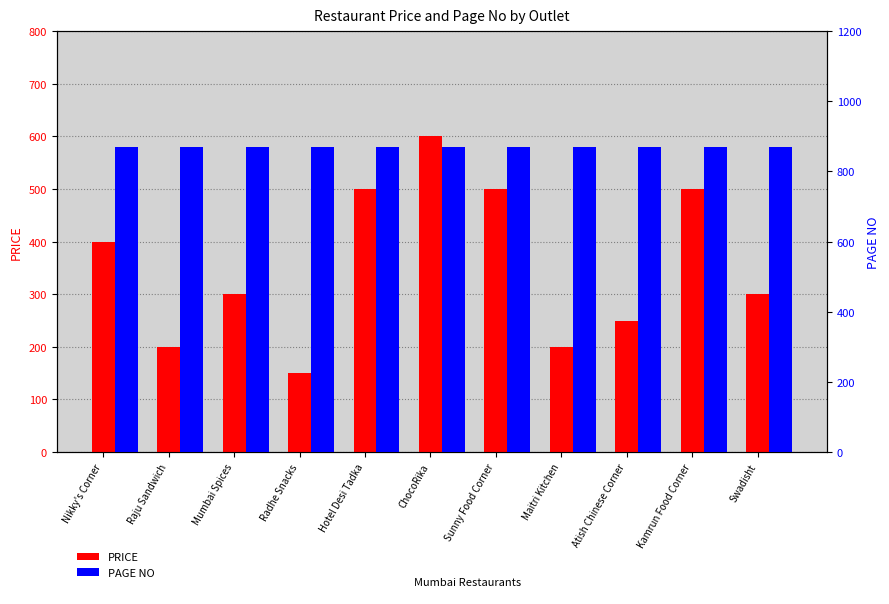

Reading left to right, list all the values displayed in this chart.

PRICE: 400	200	300	150	500	600	500	200	250	500	300
PAGE NO: 870	870	870	870	870	870	870	870	870	870	870